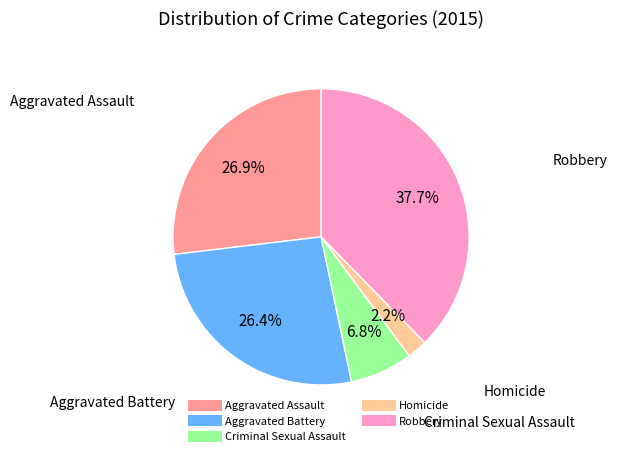

Which category has the biggest portion of the pie?

Robbery